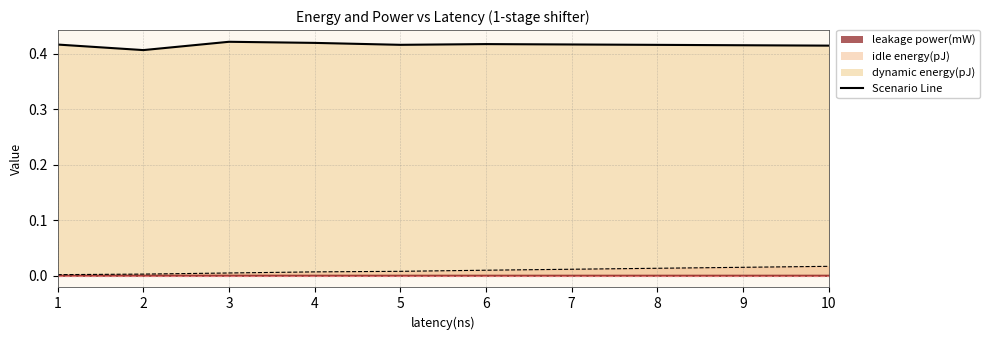

List the labels in order of idle energy(pJ) value, largest first.

10, 6, 5, 4, 3, 2, 1